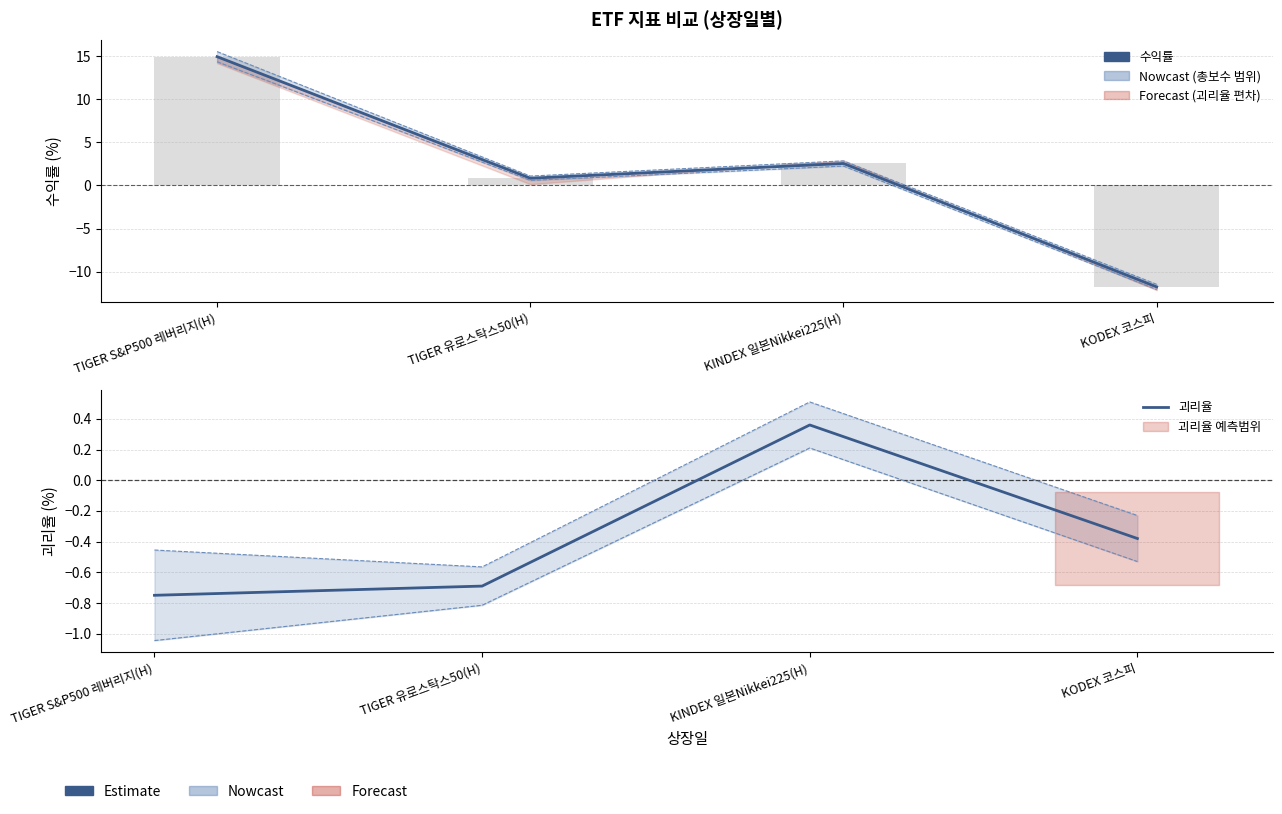

Between TIGER S&P500 레버리지(H) and KODEX 코스피, which series saw the biggest shift?

수익률